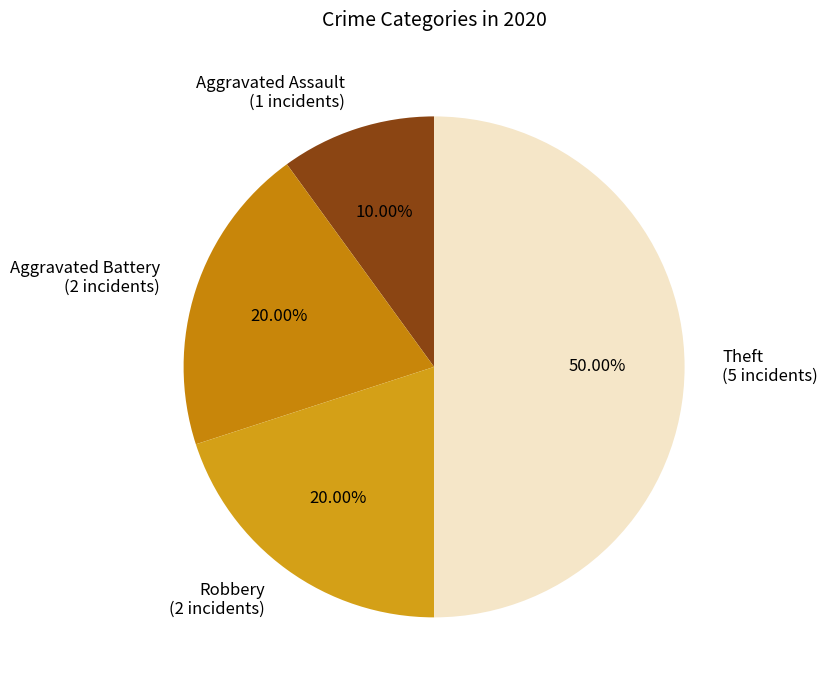

Which has a higher value, Aggravated Assault or Aggravated Battery?

Aggravated Battery